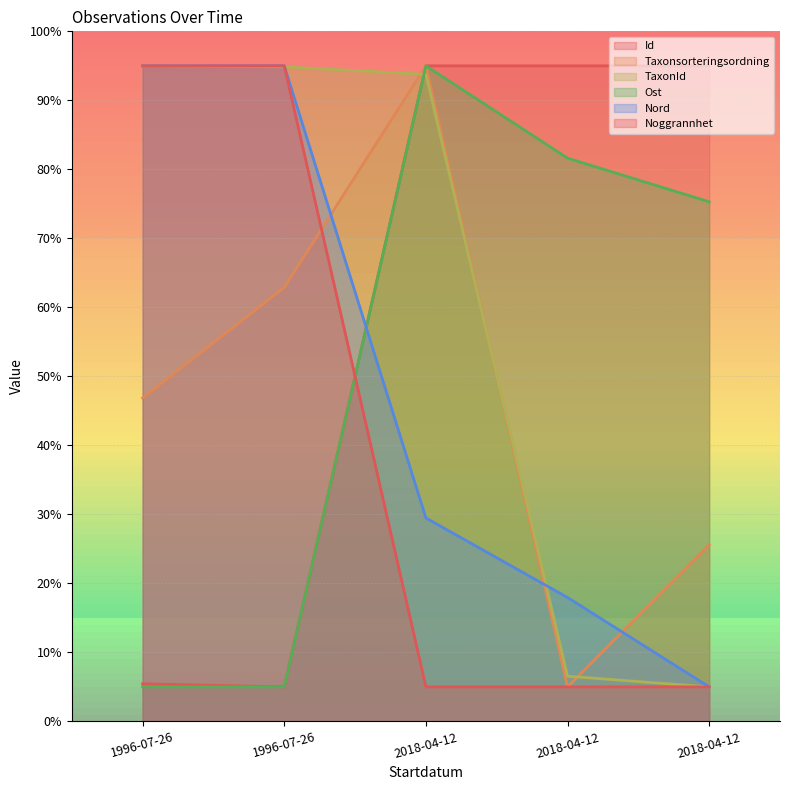

Count the number of data series in this chart.

6